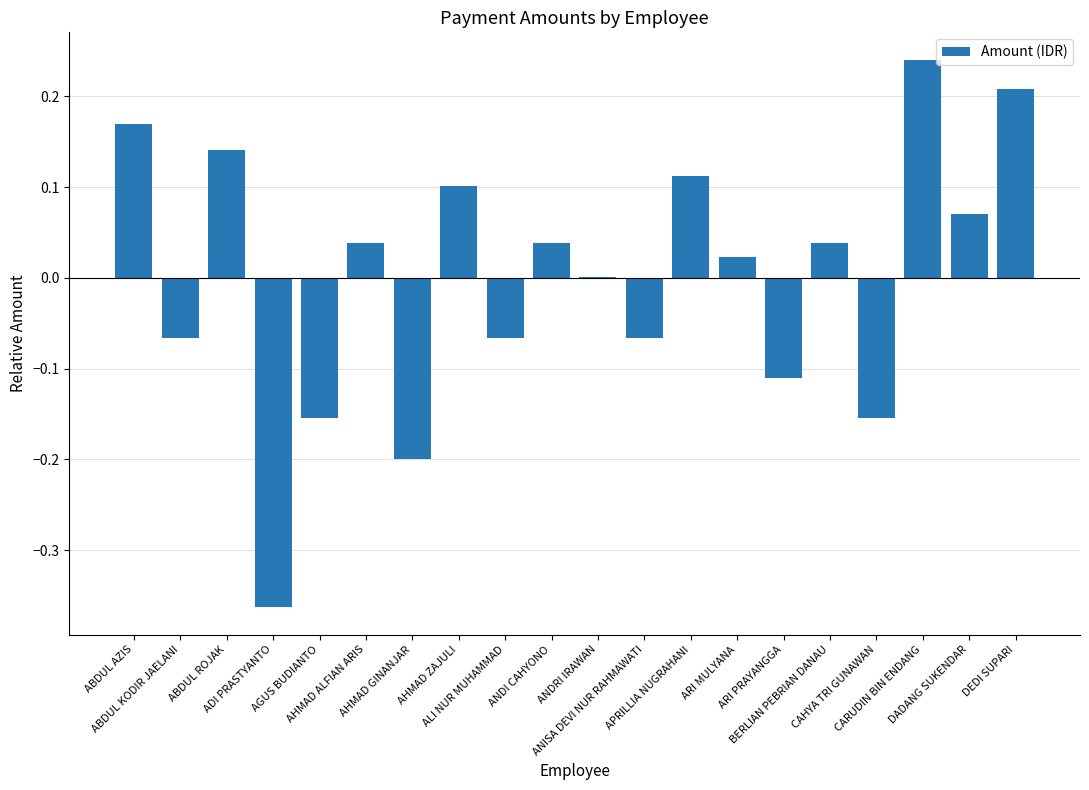

Are the bars horizontal?

No